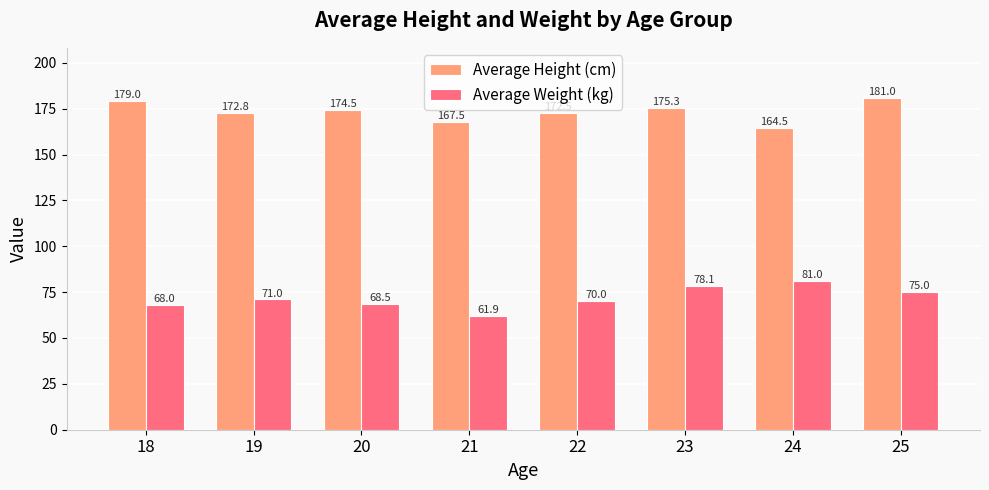

What are all the series names shown in the legend?

Average Height (cm), Average Weight (kg)